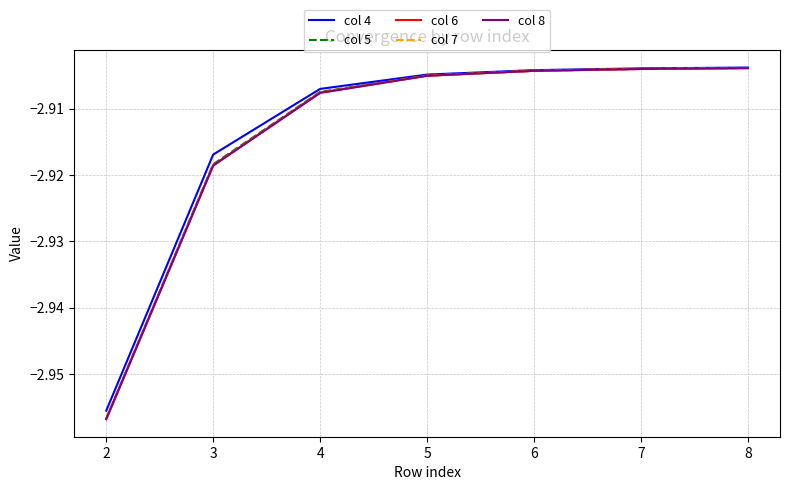

Is the value of col 5 at 8 greater than the value of col 4 at 4?

Yes